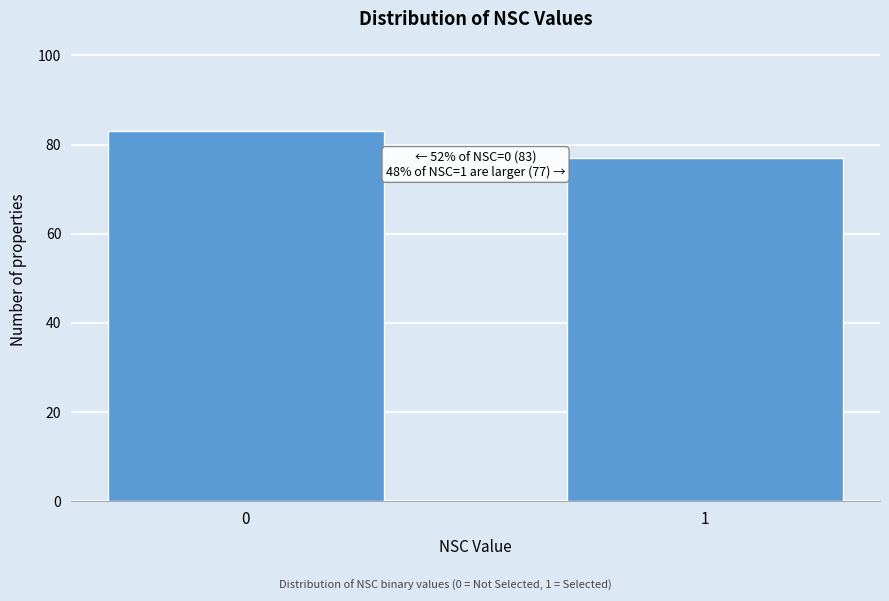

Reading left to right, transcribe all the data shown in this chart.

83	77